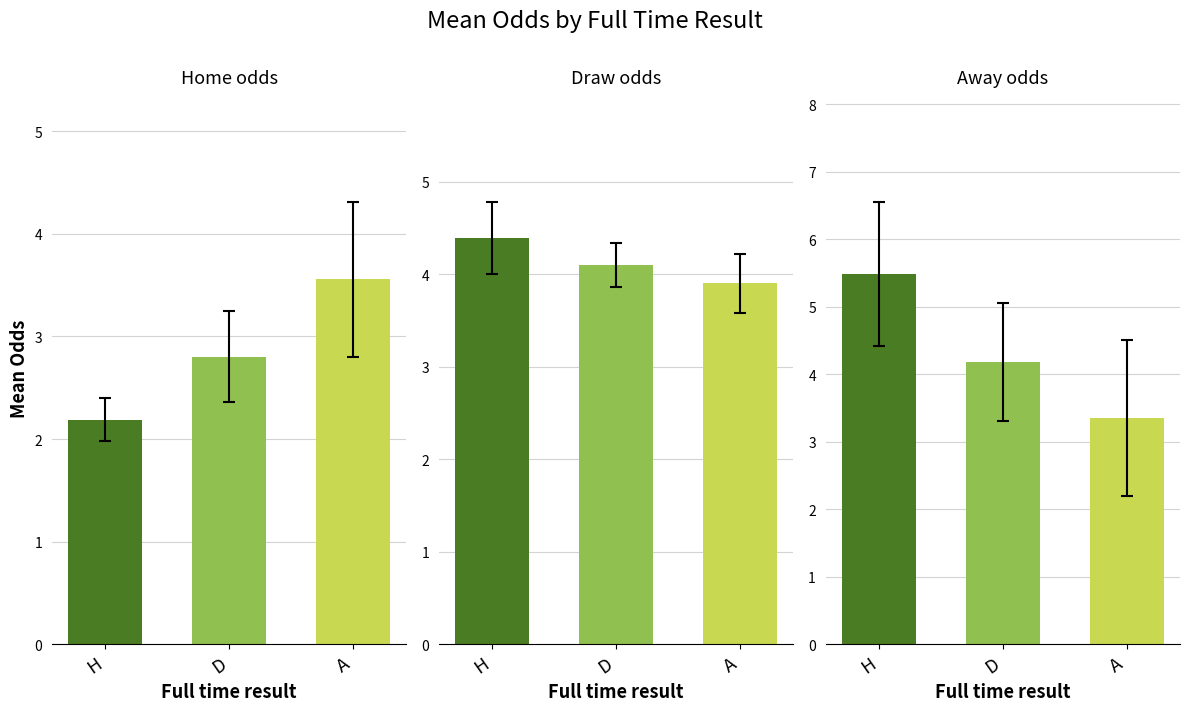

Between H and D, which series saw the biggest shift?

Away odds